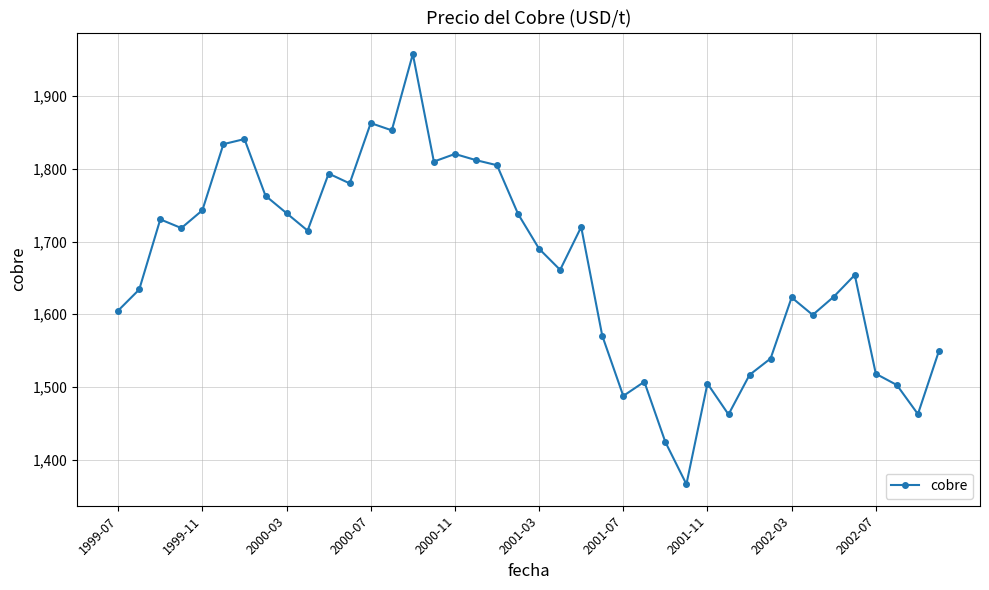

True or false: there are more than 2 points higher than both neighbors.

True